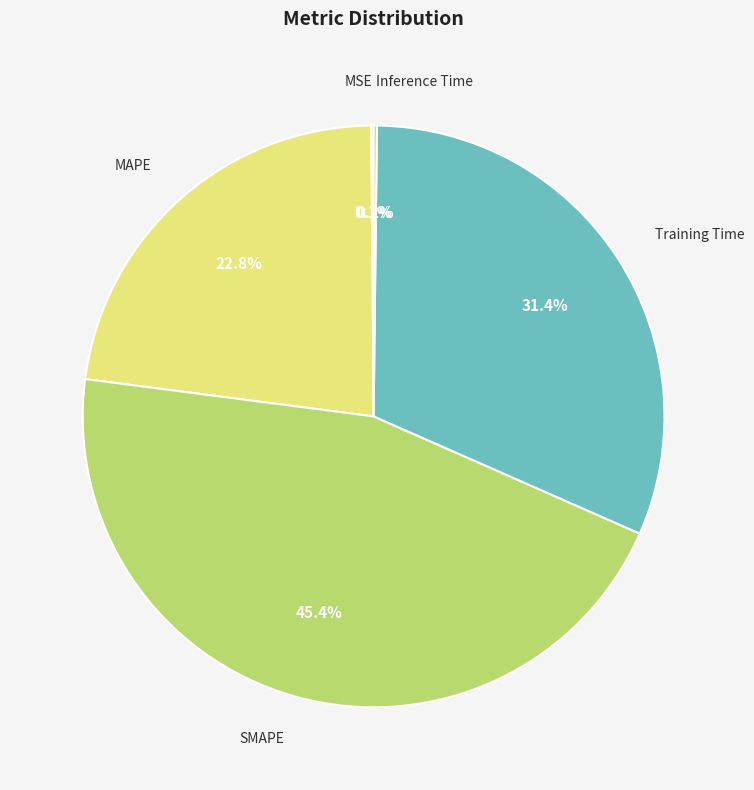

Combined, what portion of the pie is SMAPE and MAPE?

68.3%